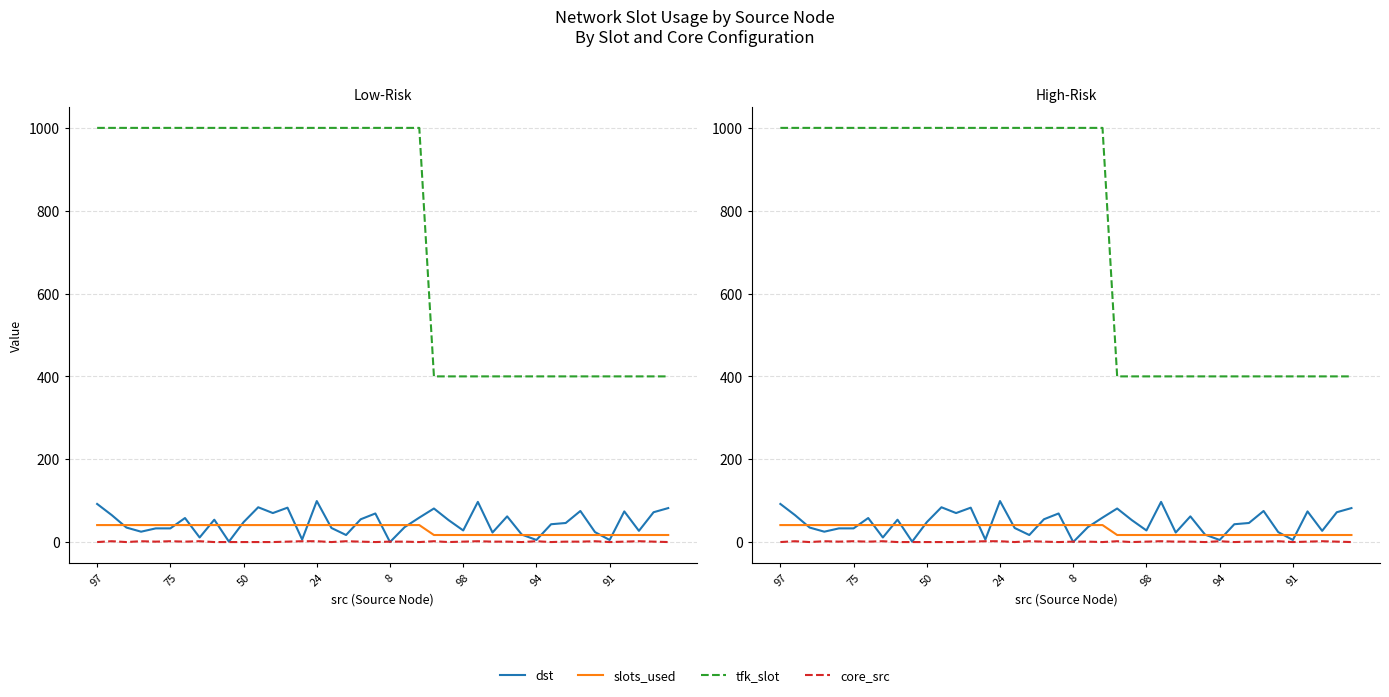

What is the difference between the maximum and second lowest values in the tfk_slot series?

600